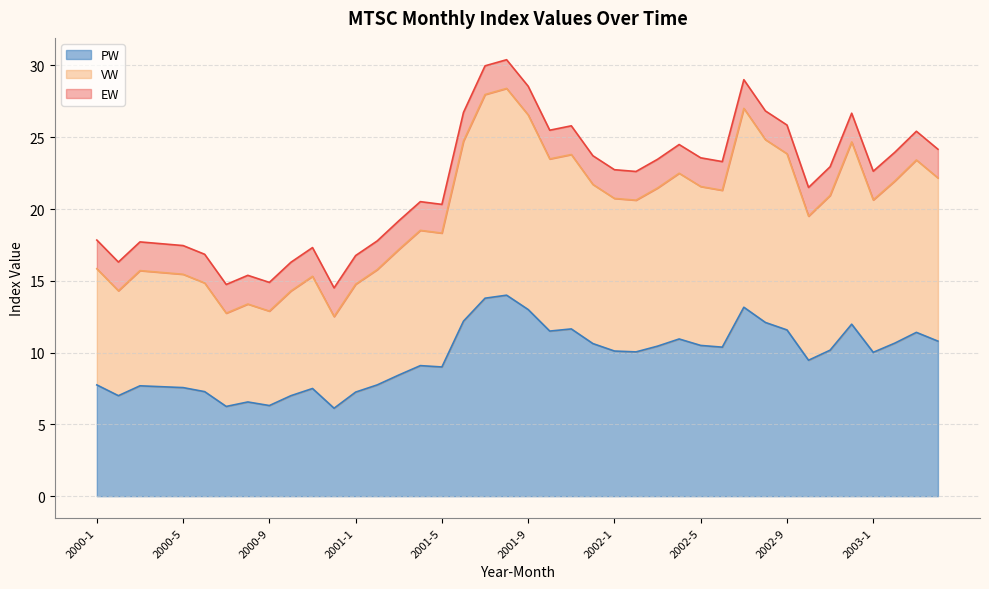

What is the total value across all series at 2002-5?

23.6